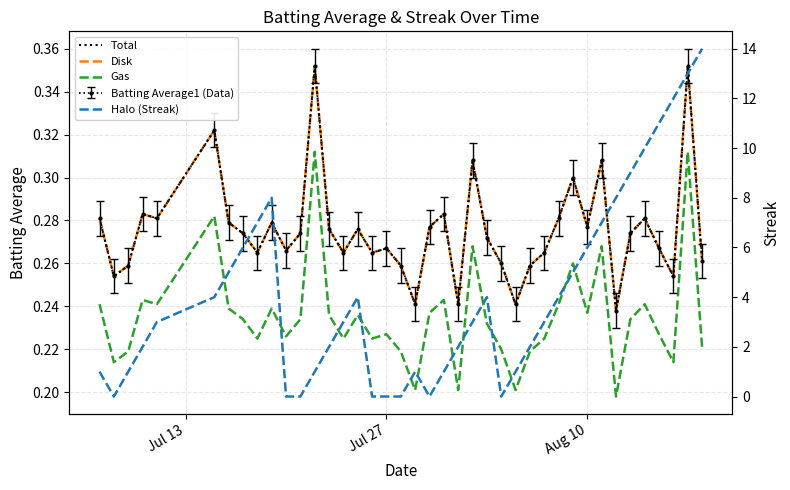

True or false: Disk and Halo (Streak) intersect in this chart.

True